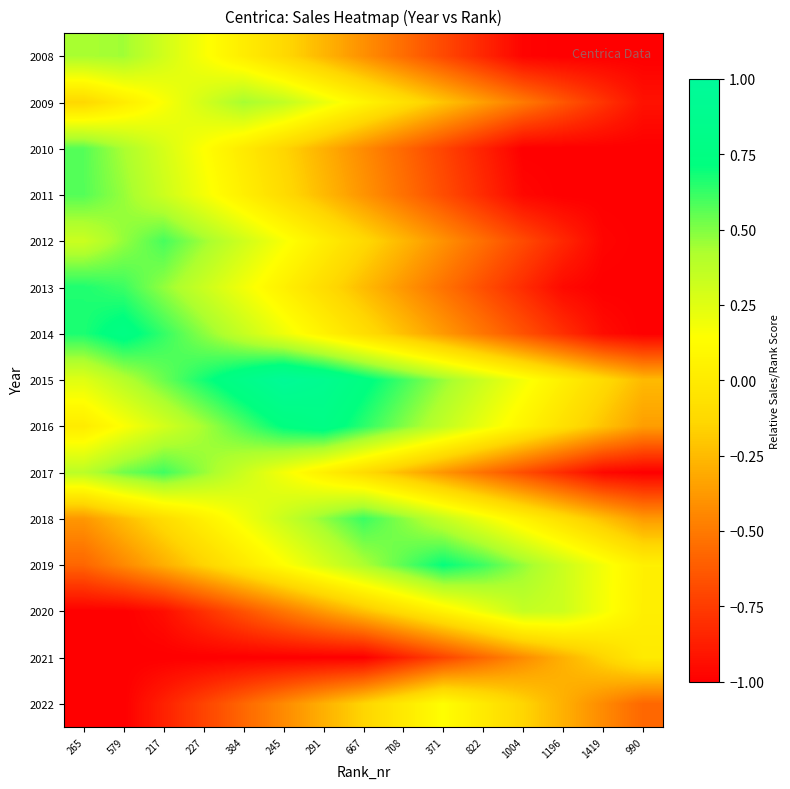

Reading right to left, list all the values displayed in this chart.

2008: 990=-1.0	1419=-1.0	1196=-1.0	1004=-1.0	822=-0.8	371=-0.7	708=-0.6	667=-0.4	291=-0.3	245=-0.1	384=0.0	227=0.2	217=0.3	579=0.4	265=0.4
2009: 990=-0.9	1419=-0.8	1196=-0.6	1004=-0.5	822=-0.4	371=-0.2	708=-0.1	667=0.1	291=0.2	245=0.4	384=0.4	227=0.3	217=0.2	579=0.0	265=-0.1
2010: 990=-1.0	1419=-1.0	1196=-1.0	1004=-1.0	822=-0.9	371=-0.7	708=-0.6	667=-0.4	291=-0.3	245=-0.1	384=-0.0	227=0.1	217=0.3	579=0.4	265=0.6
2011: 990=-1.0	1419=-1.0	1196=-1.0	1004=-1.0	822=-0.8	371=-0.7	708=-0.5	667=-0.4	291=-0.3	245=-0.1	384=0.0	227=0.2	217=0.3	579=0.5	265=0.6
2012: 990=-1.0	1419=-1.0	1196=-0.8	1004=-0.7	822=-0.5	371=-0.4	708=-0.3	667=-0.1	291=0.0	245=0.2	384=0.3	227=0.5	217=0.6	579=0.5	265=0.3
2013: 990=-1.0	1419=-1.0	1196=-1.0	1004=-0.8	822=-0.7	371=-0.5	708=-0.4	667=-0.2	291=-0.1	245=0.0	384=0.2	227=0.3	217=0.5	579=0.6	265=0.7
2014: 990=-1.0	1419=-0.9	1196=-0.8	1004=-0.7	822=-0.5	371=-0.4	708=-0.2	667=-0.1	291=0.1	245=0.2	384=0.3	227=0.5	217=0.6	579=0.8	265=0.7
2015: 990=-0.3	1419=-0.1	1196=0.0	1004=0.2	822=0.3	371=0.5	708=0.6	667=0.7	291=0.9	245=1.0	384=0.8	227=0.7	217=0.5	579=0.4	265=0.3
2016: 990=-0.4	1419=-0.2	1196=-0.1	1004=0.1	822=0.2	371=0.4	708=0.5	667=0.6	291=0.8	245=0.7	384=0.6	227=0.4	217=0.3	579=0.2	265=0.0
2017: 990=-1.0	1419=-1.0	1196=-0.8	1004=-0.7	822=-0.5	371=-0.4	708=-0.2	667=-0.1	291=0.0	245=0.2	384=0.3	227=0.5	217=0.6	579=0.5	265=0.4
2018: 990=-0.4	1419=-0.2	1196=-0.1	1004=0.1	822=0.2	371=0.3	708=0.5	667=0.6	291=0.5	245=0.3	384=0.2	227=0.0	217=-0.1	579=-0.2	265=-0.4
2019: 990=0.0	1419=0.2	1196=0.3	1004=0.5	822=0.6	371=0.7	708=0.6	667=0.4	291=0.3	245=0.1	384=-0.0	227=-0.2	217=-0.3	579=-0.4	265=-0.6
2020: 990=0.0	1419=0.2	1196=0.3	1004=0.3	822=0.2	371=0.1	708=-0.1	667=-0.2	291=-0.4	245=-0.5	384=-0.7	227=-0.8	217=-0.9	579=-1.0	265=-1.0
2021: 990=0.0	1419=-0.1	1196=-0.3	1004=-0.4	822=-0.6	371=-0.7	708=-0.9	667=-1.0	291=-1.0	245=-1.0	384=-1.0	227=-1.0	217=-1.0	579=-1.0	265=-1.0
2022: 990=-0.6	1419=-0.4	1196=-0.3	1004=-0.1	822=-0.0	371=0.1	708=-0.0	667=-0.1	291=-0.3	245=-0.4	384=-0.6	227=-0.7	217=-0.9	579=-1.0	265=-1.0